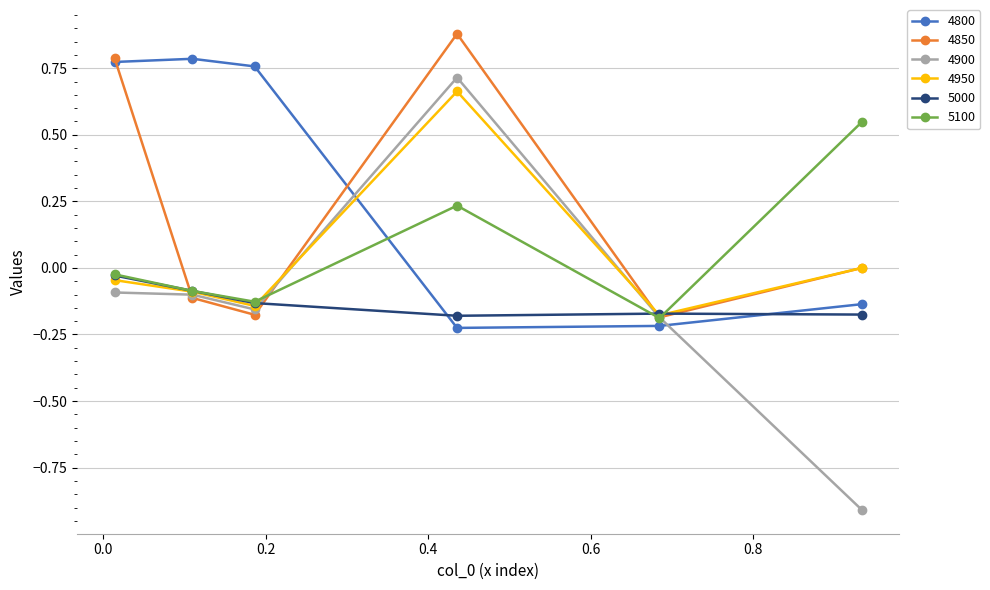

What is the sum of all 5000 values?

-0.8